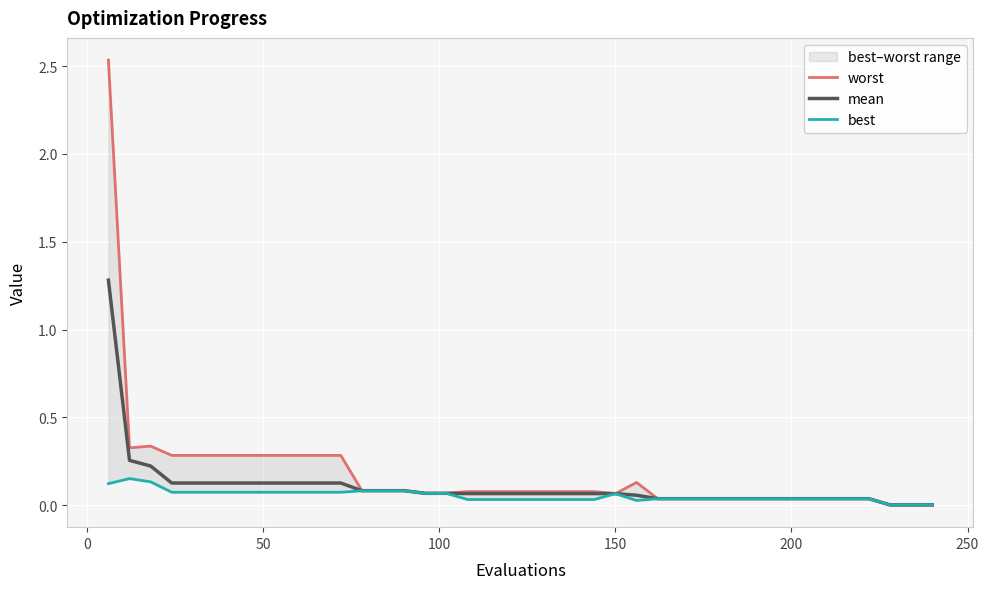

True or false: best and mean intersect in this chart.

False